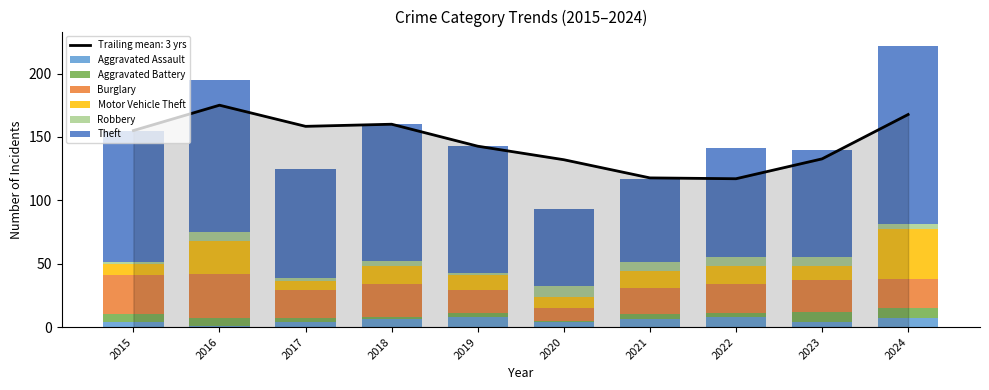

What is the total value across all series at 2022?

141